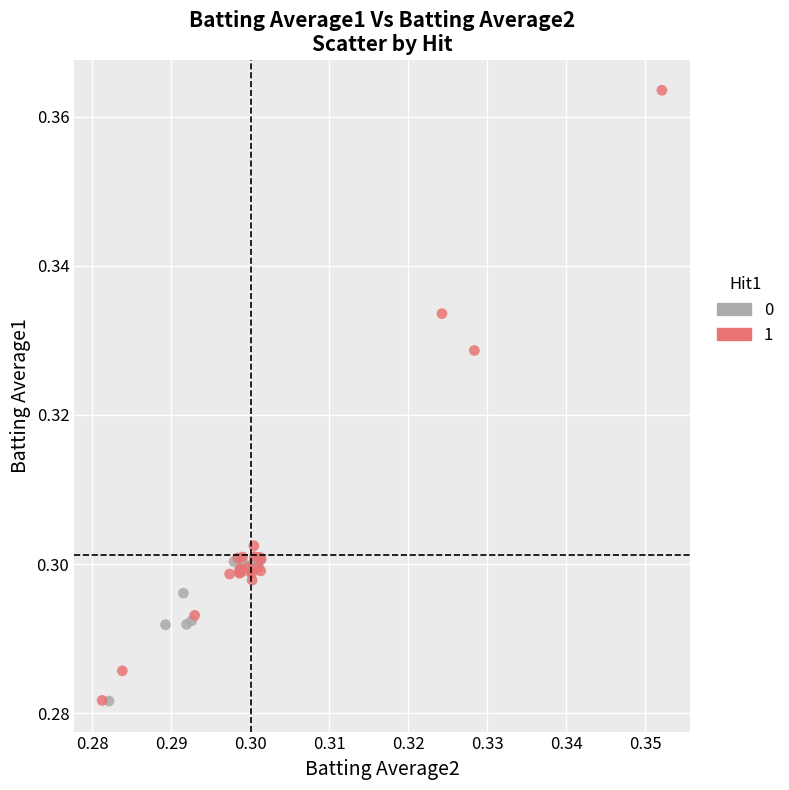

What are all the series names shown in the legend?

0, 1